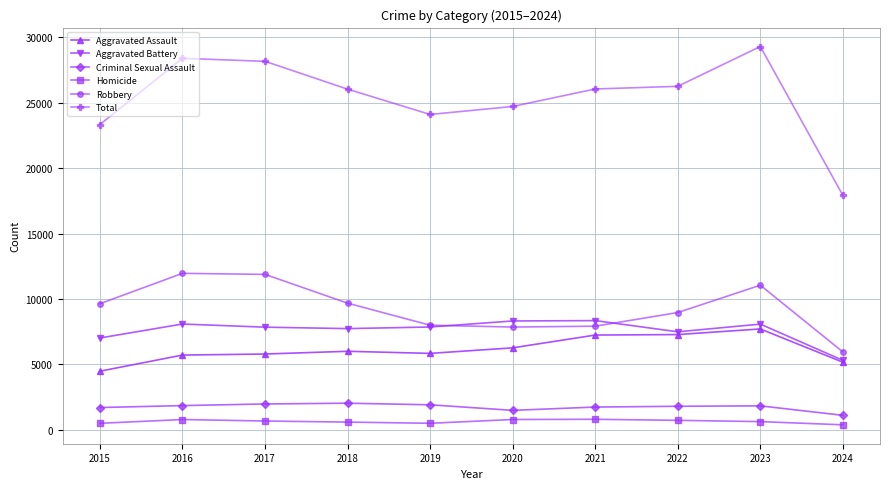

True or false: Aggravated Assault and Criminal Sexual Assault intersect in this chart.

False